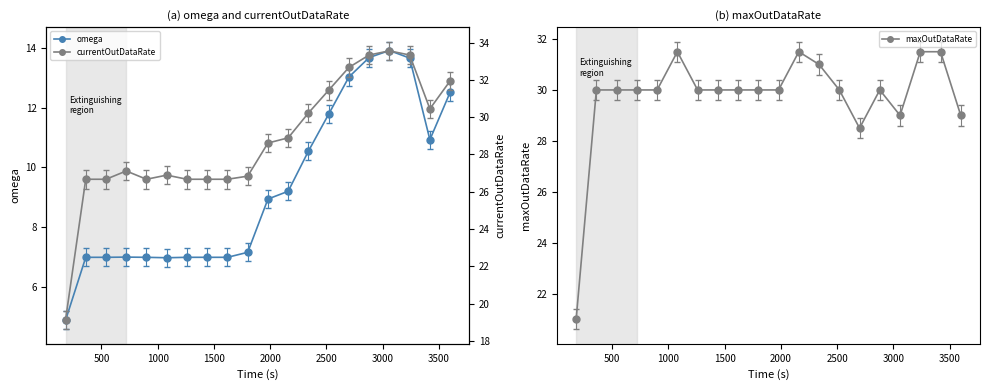

What is the lowest value of the omega series?

4.9